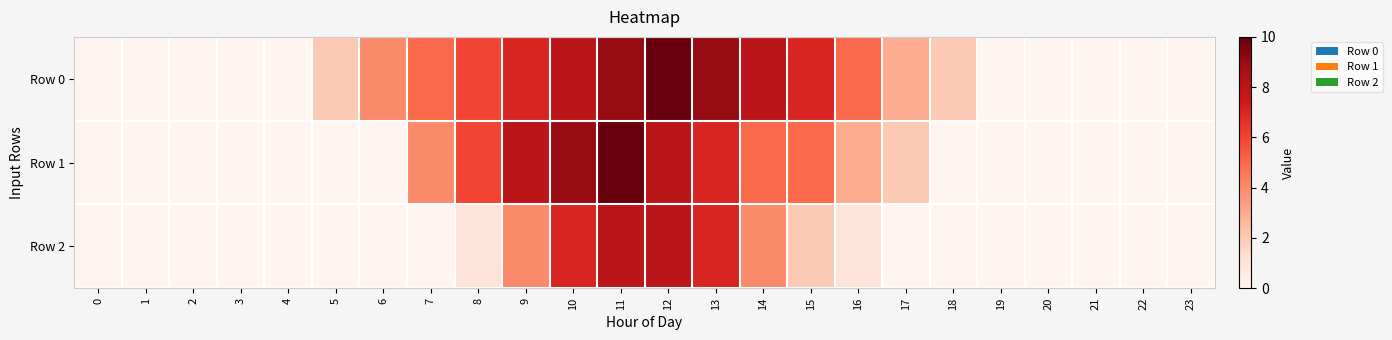

At which category does the chart reach its peak across all series?

12